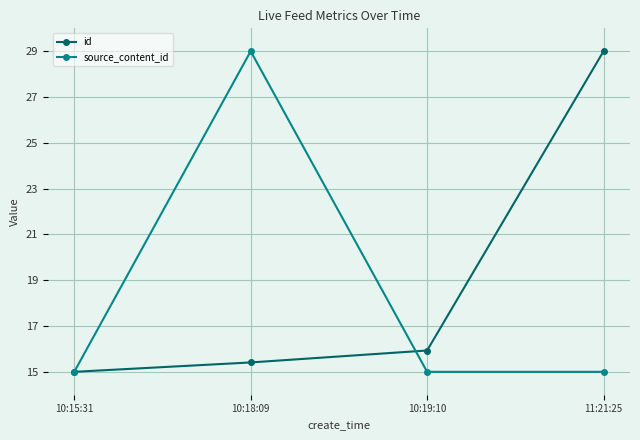

How many categories are shown in the chart?

4